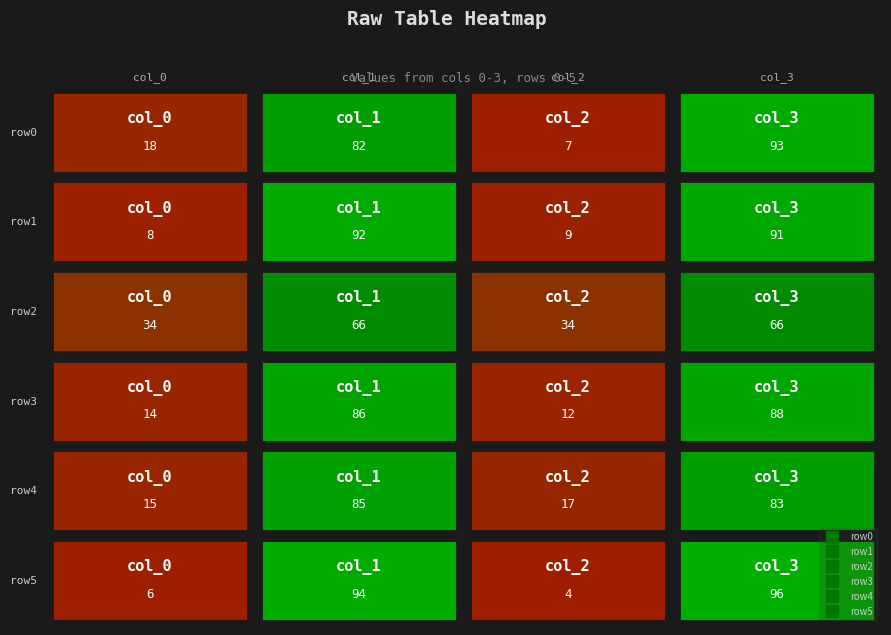

Which series changed the most between col_1 and col_3?

row0